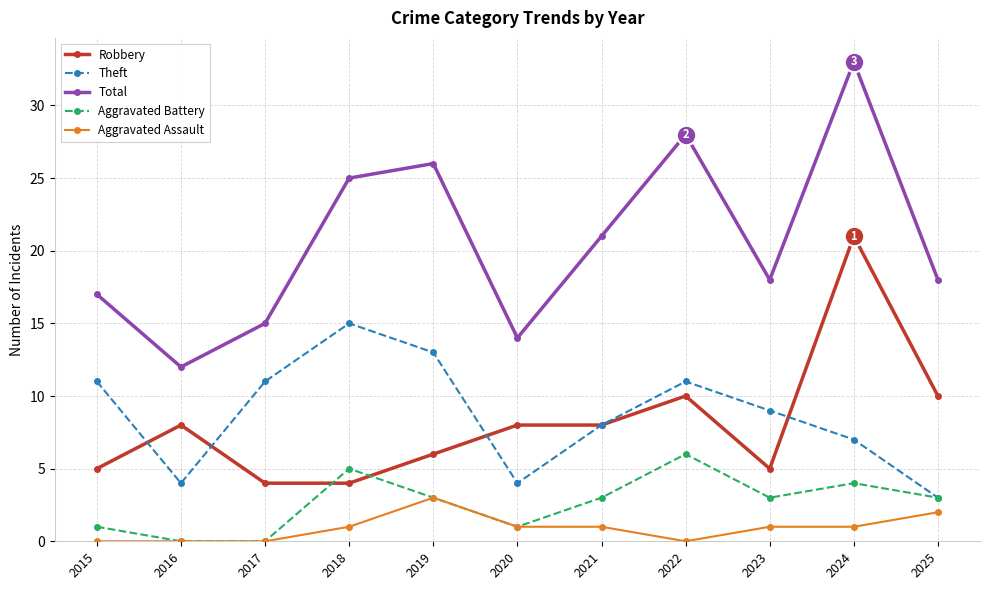

What are all the series names shown in the legend?

Robbery, Theft, Total, Aggravated Battery, Aggravated Assault